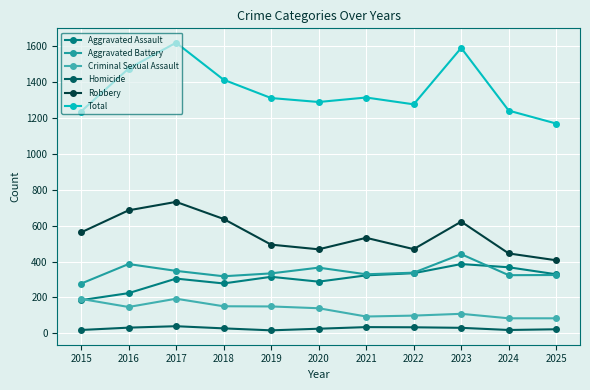

What is the spread (max minus min) of values at 2017?

1578